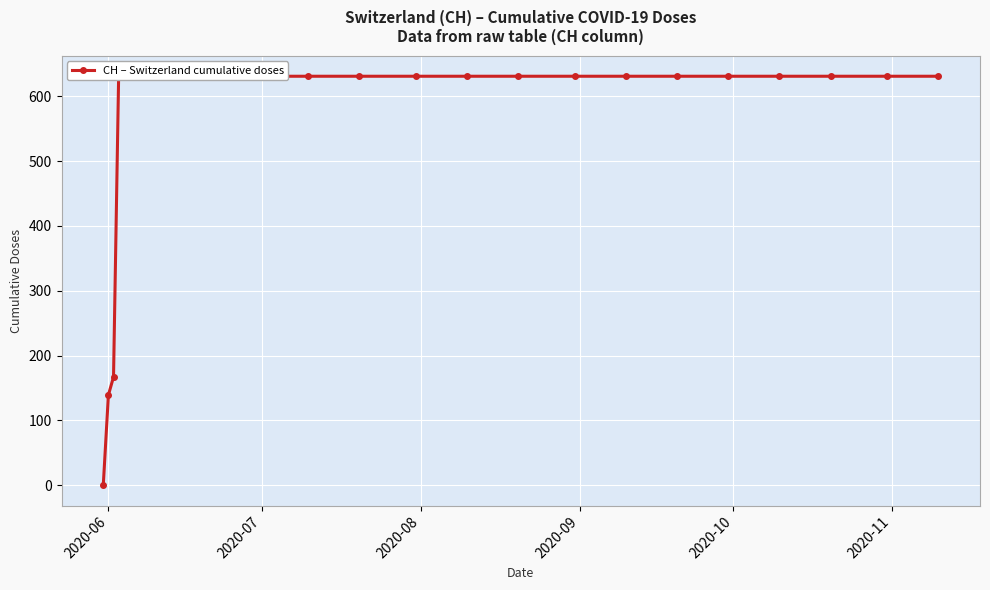

How many data points does each series have?

20